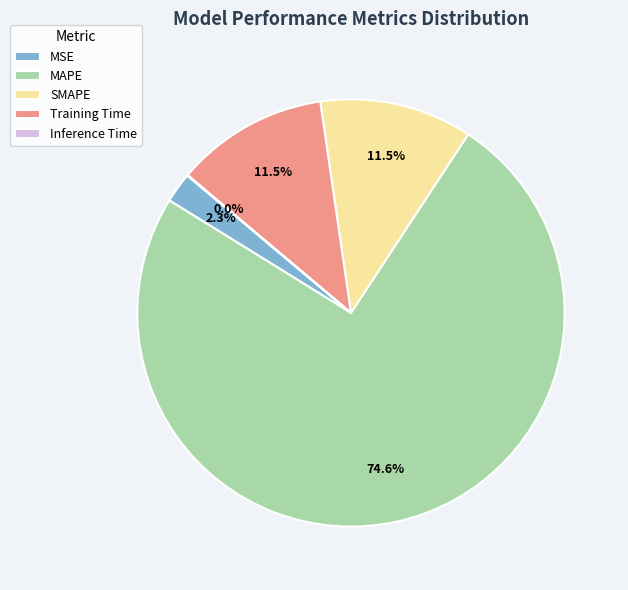

Which slice is the largest?

MAPE